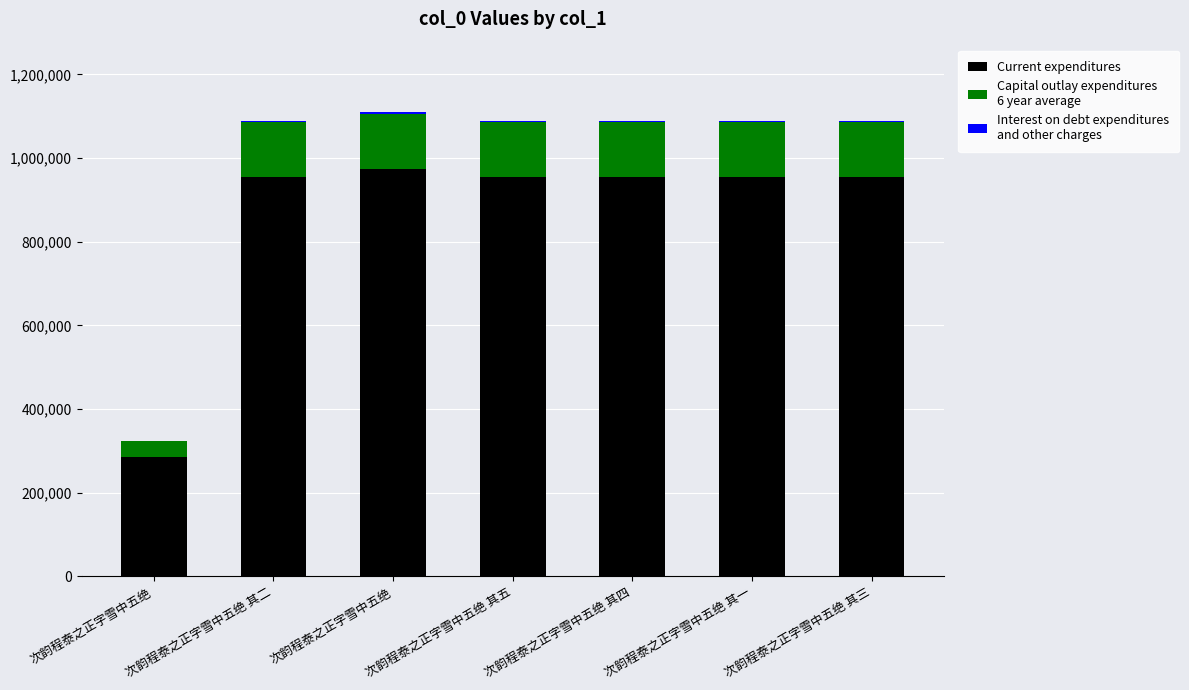

Are the bars horizontal?

No